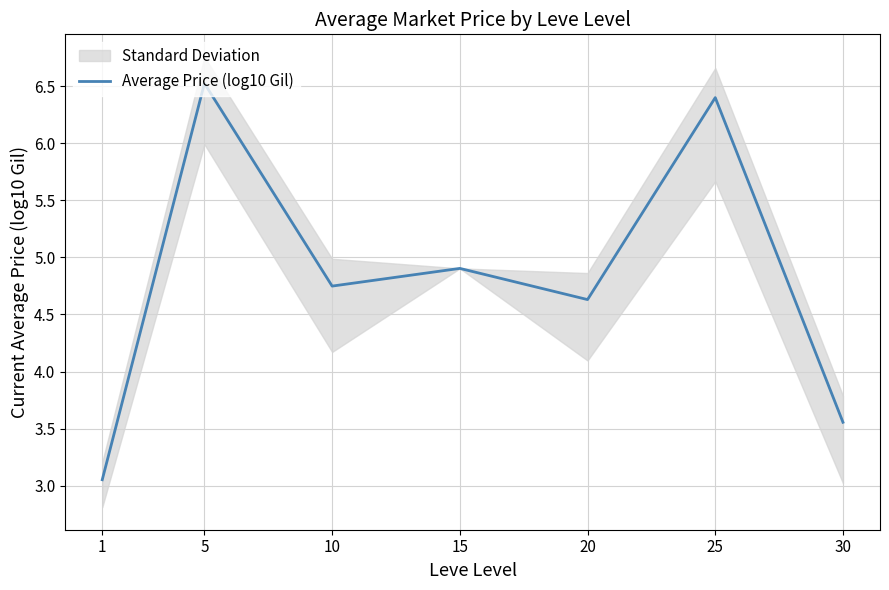

Where is the first local minimum?

10